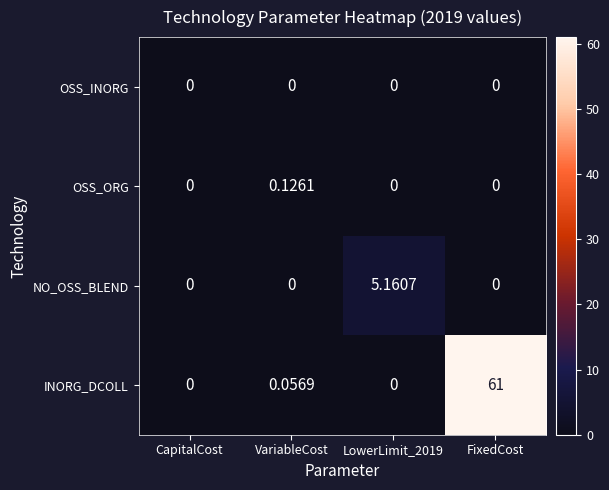

At which category is the sum across all series the highest?

FixedCost